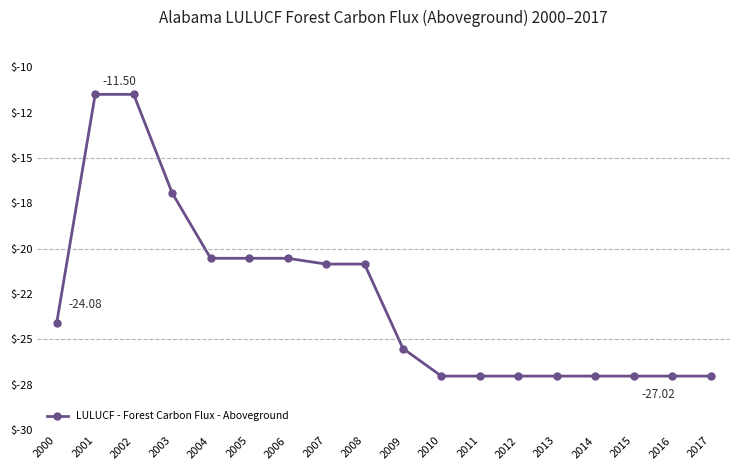

What is the change in value from 2005 to 2012?

-6.5